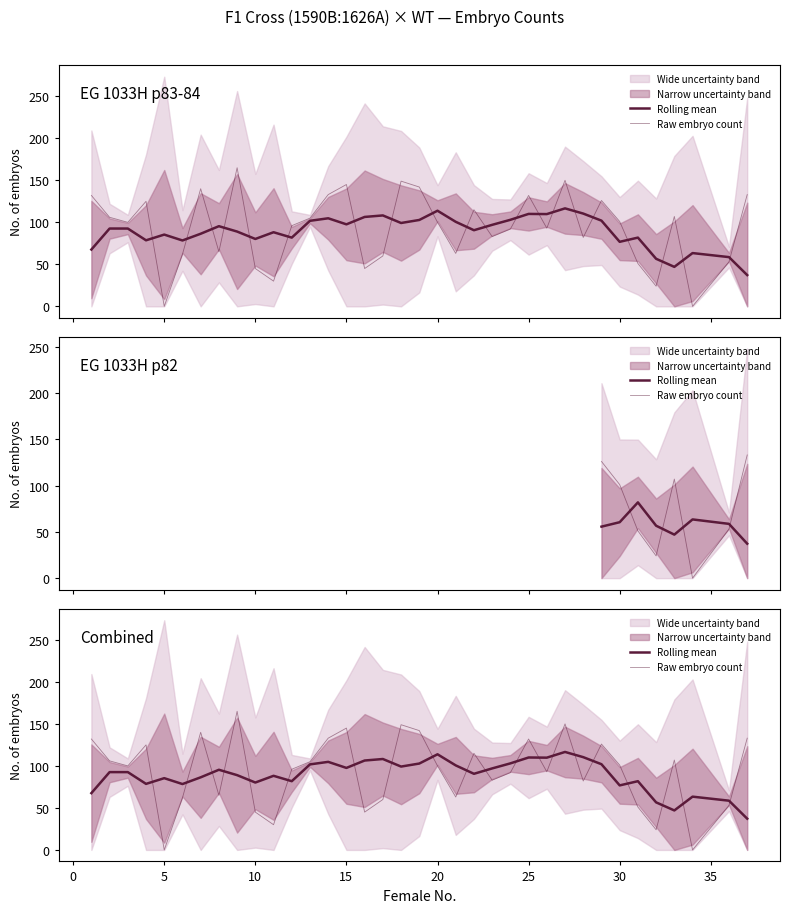

What is the spread (max minus min) of values at 35?

76.0